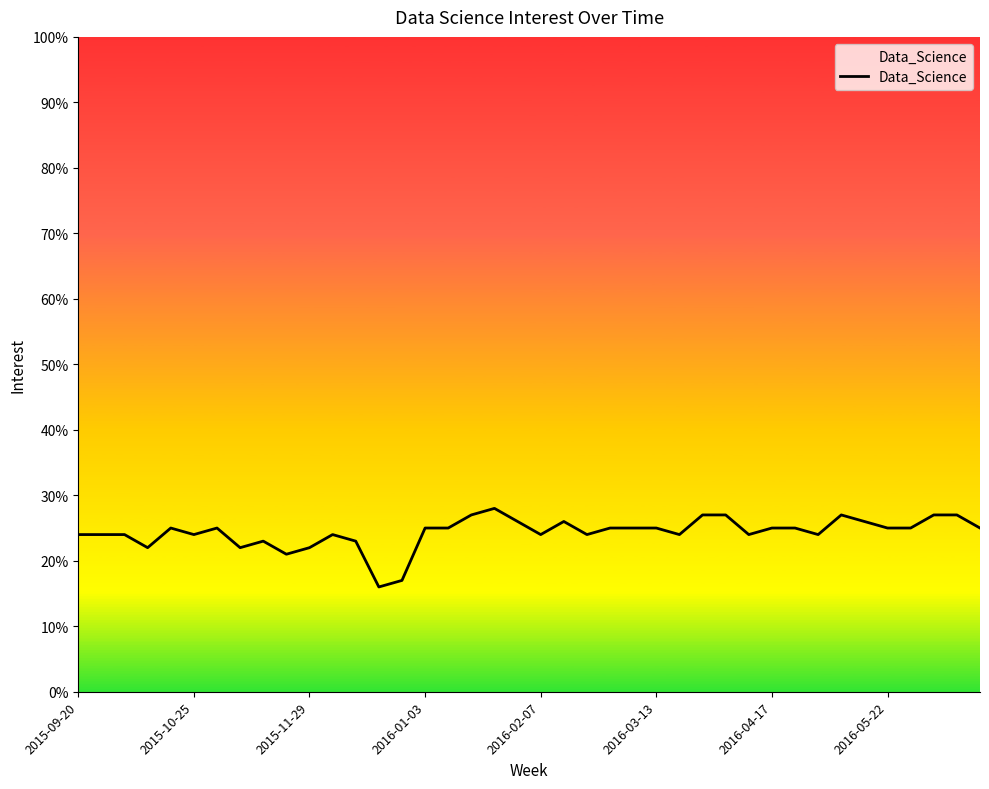

What is the average value?

24